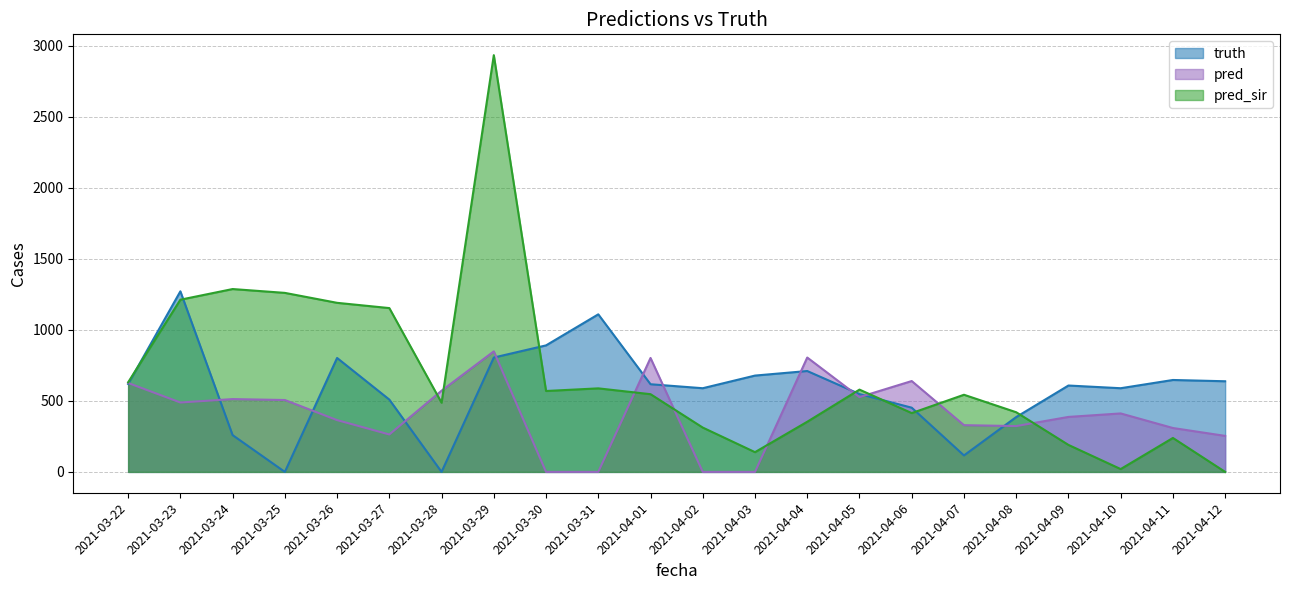

The value of truth at 2021-04-04 is 279.2. True or false?

False